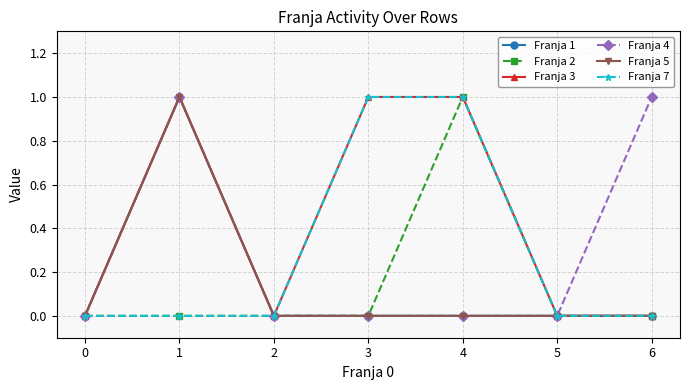

At how many categories does at least one series exceed 0?

4